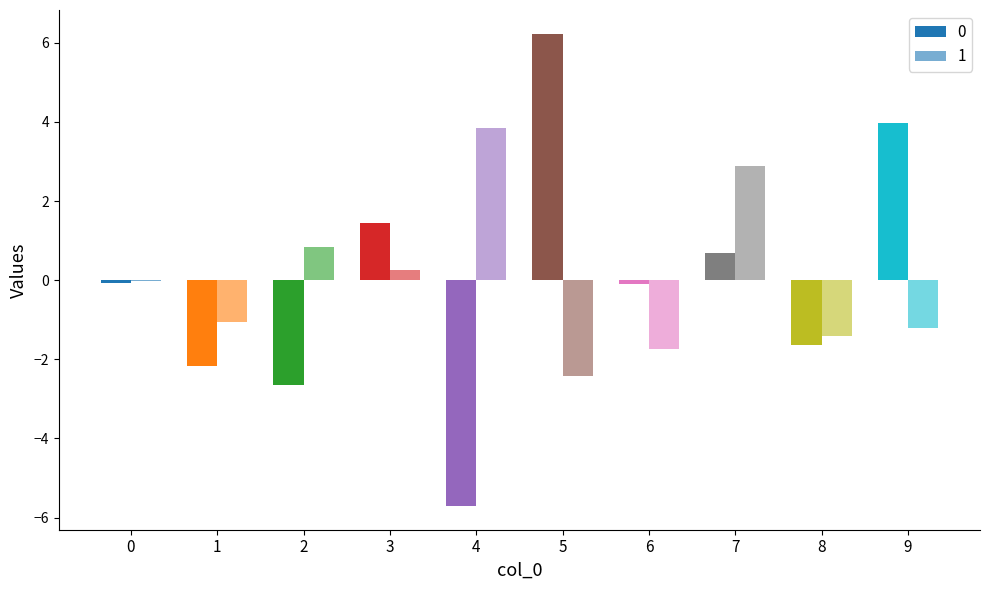

Rank the series by their maximum value, from lowest to highest.

1, 0